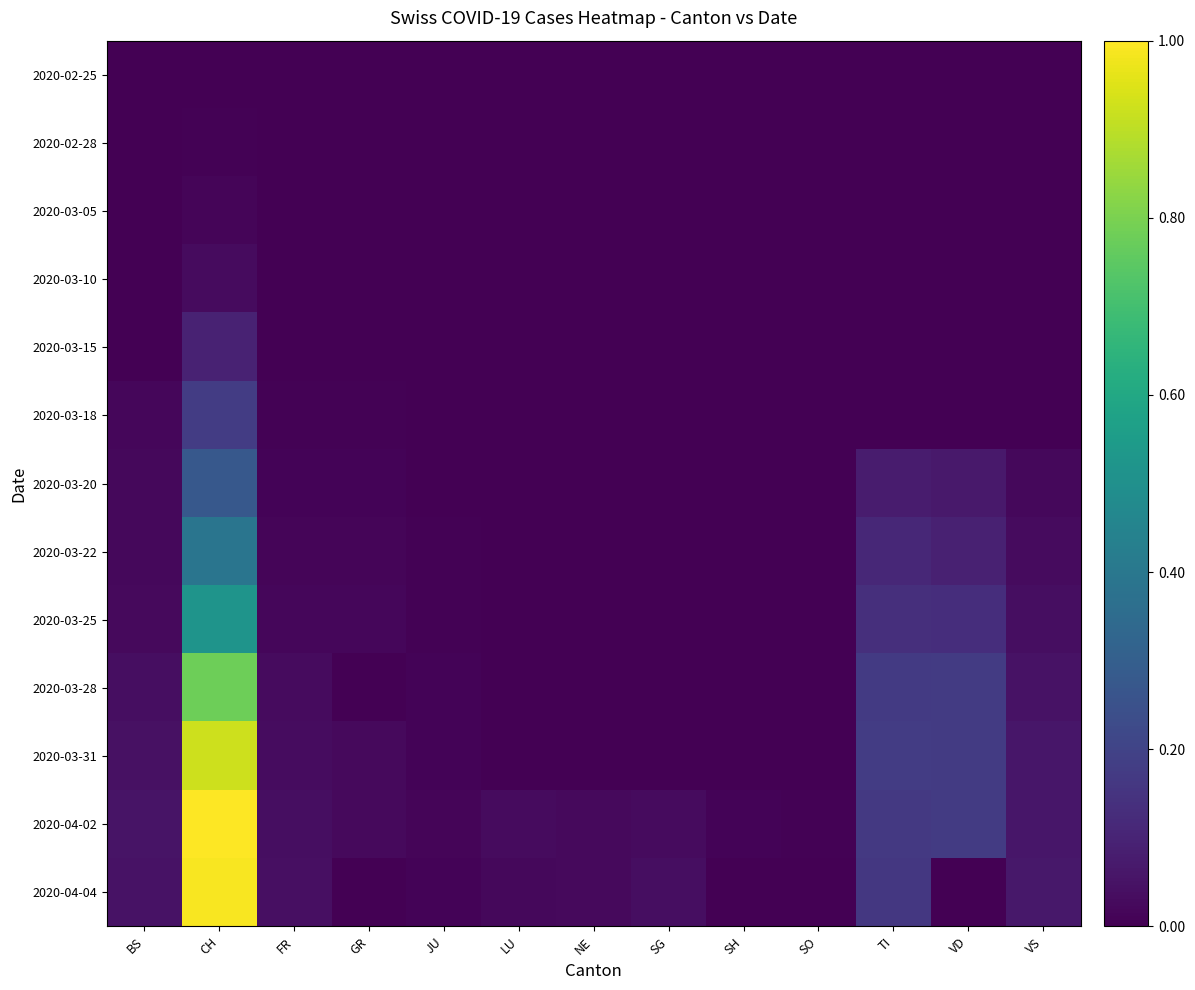

At how many categories does at least one series exceed 0?

13